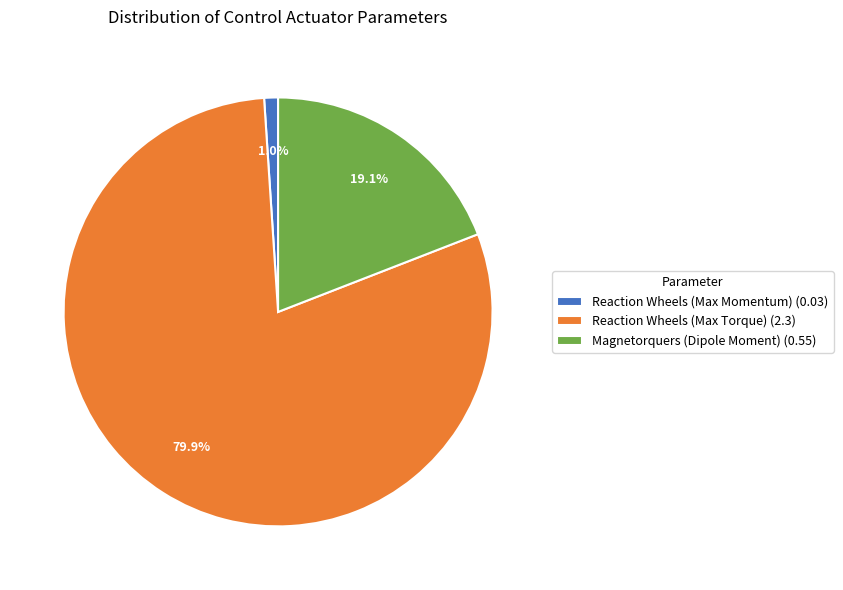

Which slice represents more than half of the pie?

Reaction Wheels (Max Torque)